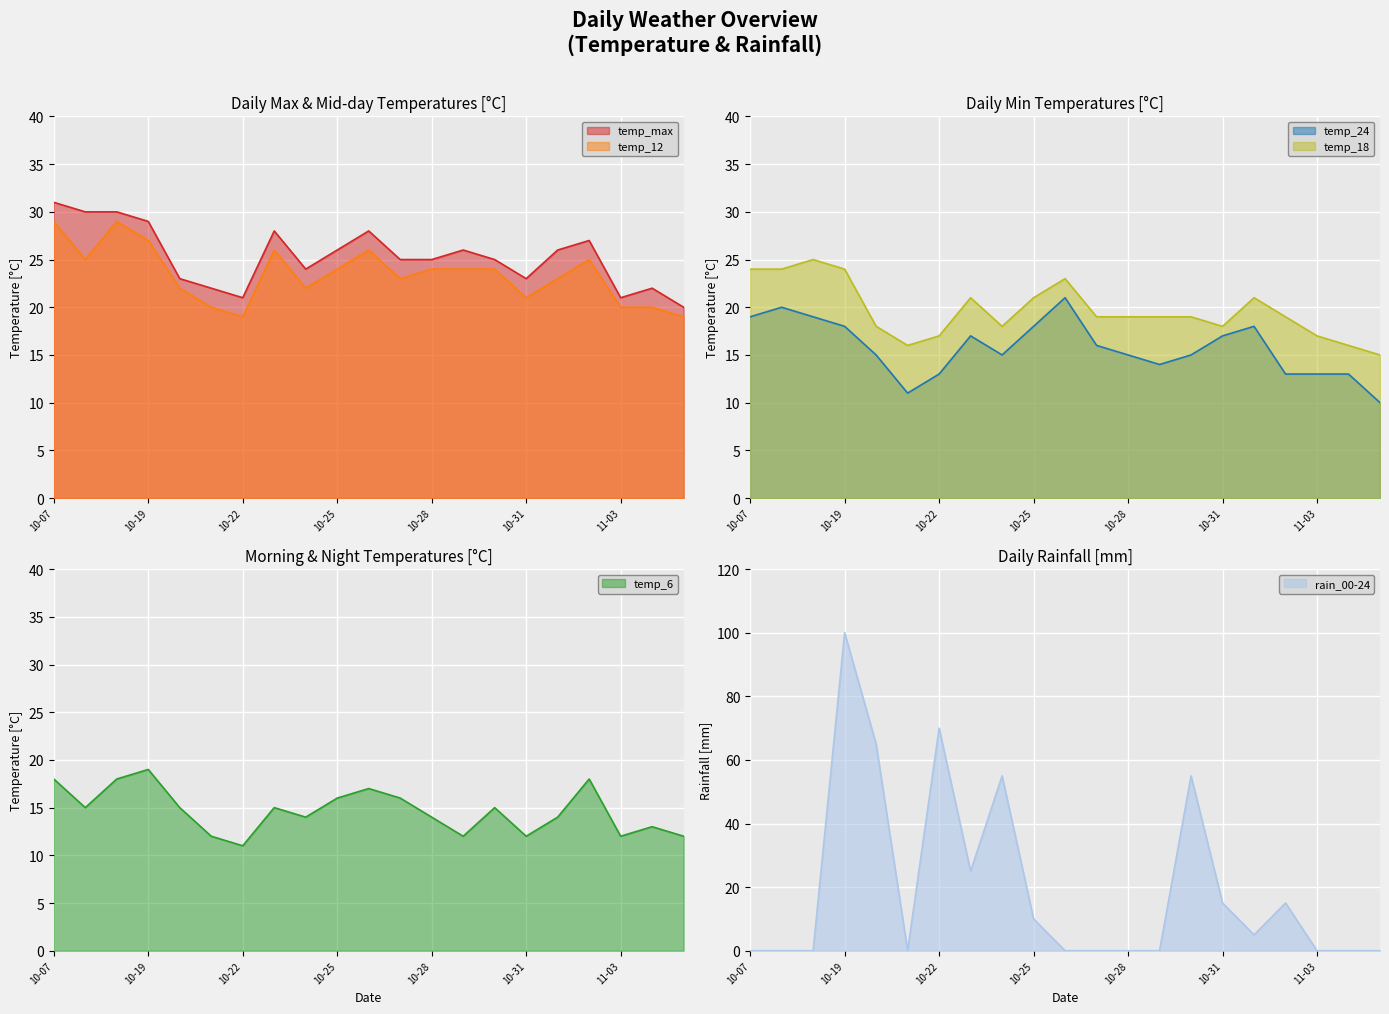

Read the temp_6 value at 2023-10-20.

15